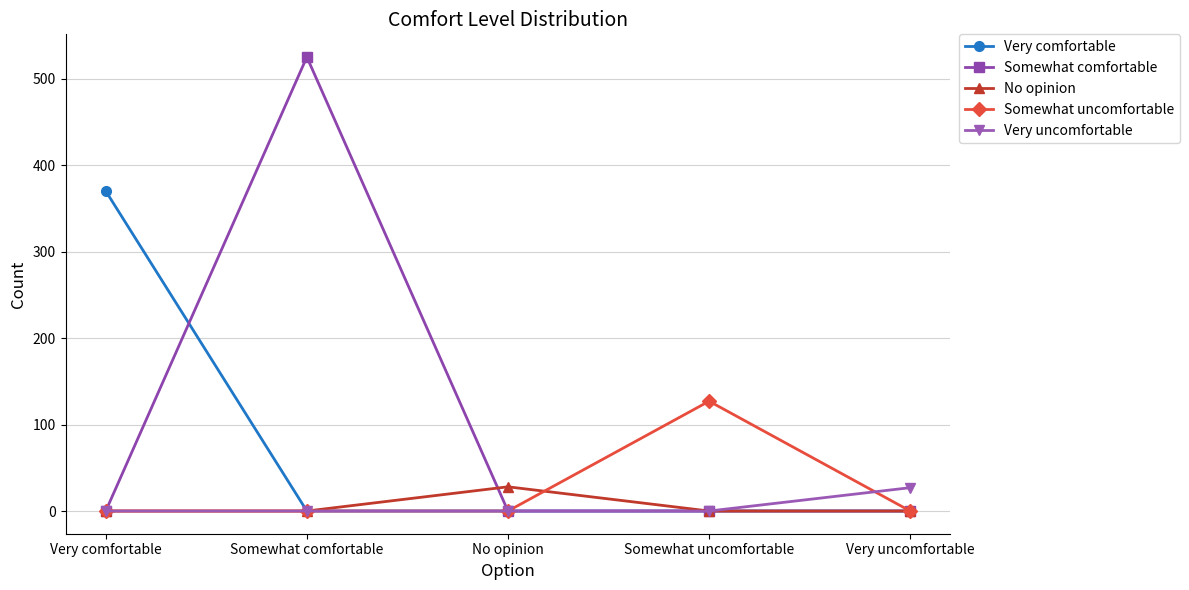

What is the spread (max minus min) of values at Somewhat uncomfortable?

127